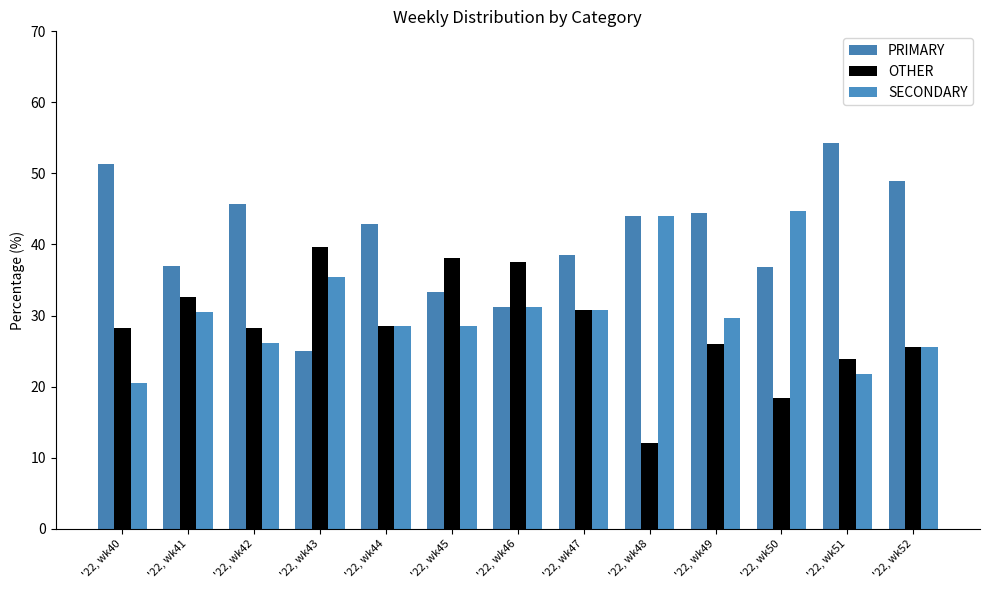

How many bars are there in total?

39